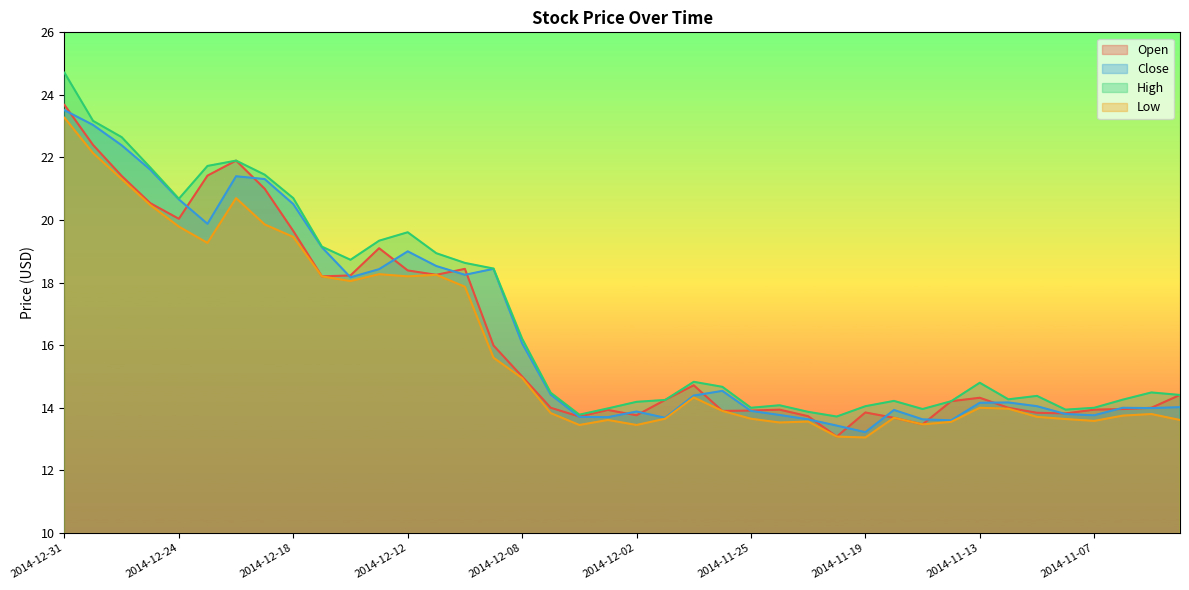

Reading right to left, what are all the values shown in this chart?

Open: 14.4	14.0	14.0	13.9	13.8	13.8	14.0	14.3	14.2	13.5	13.7	13.8	13.1	13.7	13.9	13.9	13.9	14.7	14.2	13.8	13.9	13.7	14.0	15.0	16.0	18.4	18.2	18.4	19.1	18.2	18.2	19.6	21.0	21.9	21.4	20.0	20.5	21.4	22.4	23.7
Close: 14.0	14.0	14.0	13.8	13.8	14.1	14.2	14.2	13.6	13.6	13.9	13.2	13.4	13.6	13.8	13.9	14.5	14.4	13.7	13.9	13.7	13.7	14.4	16.1	18.4	18.2	18.5	19.0	18.4	18.2	19.1	20.5	21.3	21.4	19.9	20.7	21.6	22.4	23.0	23.5
High: 14.4	14.5	14.3	14.0	13.9	14.4	14.3	14.8	14.2	14.0	14.2	14.1	13.7	13.9	14.1	14.0	14.7	14.8	14.2	14.2	14.0	13.8	14.5	16.2	18.4	18.6	18.9	19.6	19.3	18.7	19.1	20.7	21.4	21.9	21.7	20.7	21.7	22.6	23.2	24.7
Low: 13.6	13.8	13.8	13.6	13.6	13.7	14.0	14.0	13.6	13.5	13.7	13.1	13.1	13.6	13.5	13.7	13.9	14.3	13.7	13.4	13.6	13.4	13.8	14.9	15.6	17.9	18.2	18.2	18.3	18.1	18.2	19.5	19.9	20.7	19.3	19.8	20.5	21.3	22.1	23.3